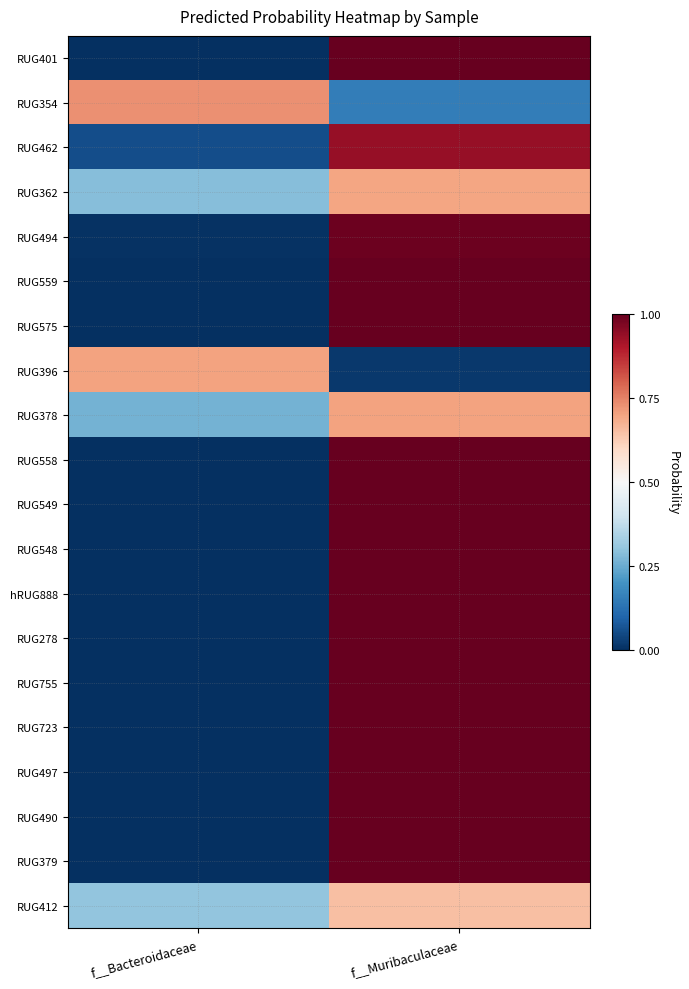

What is the total value across all series at f__Bacteroidaceae?

2.4